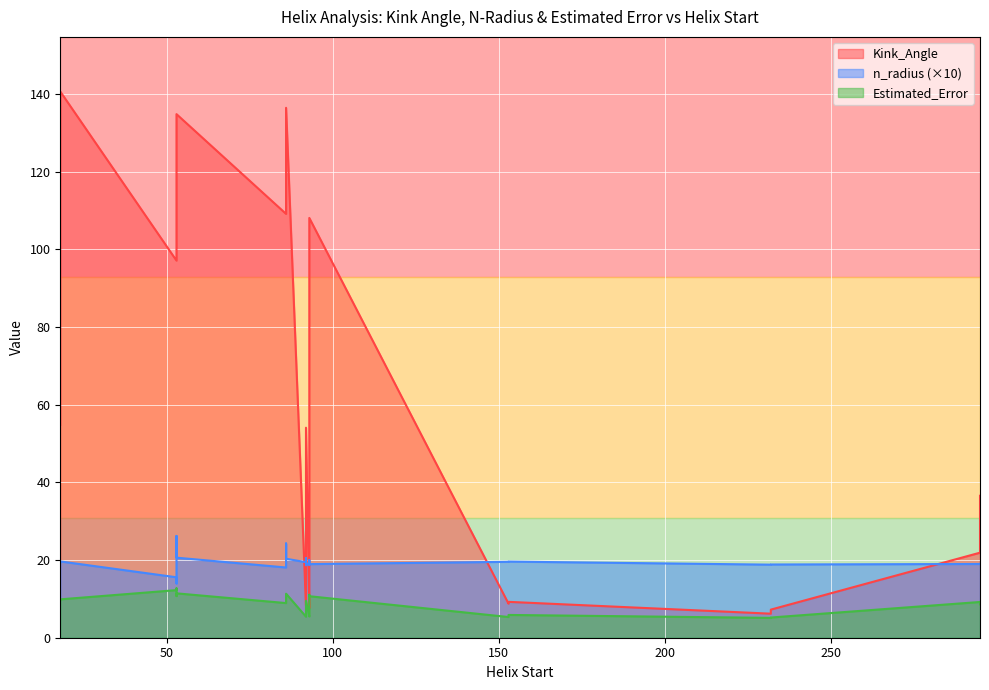

Which label corresponds to the largest value in the chart?

18